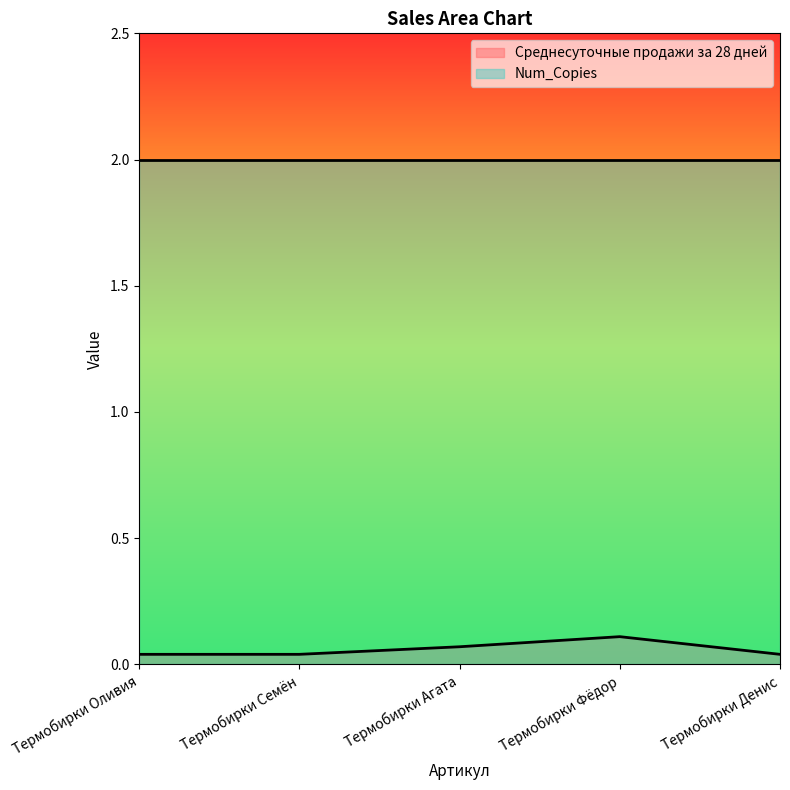

Reading left to right, extract all data points from this chart.

0.0	0.0	0.1	0.1	0.0